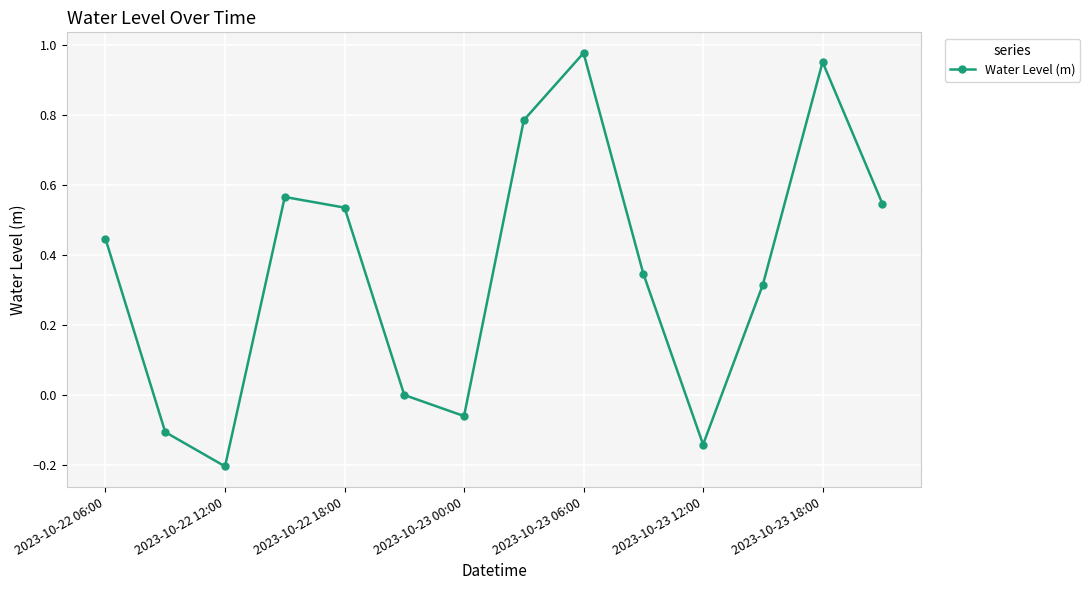

True or false: there are more than 1 points higher than both neighbors.

True